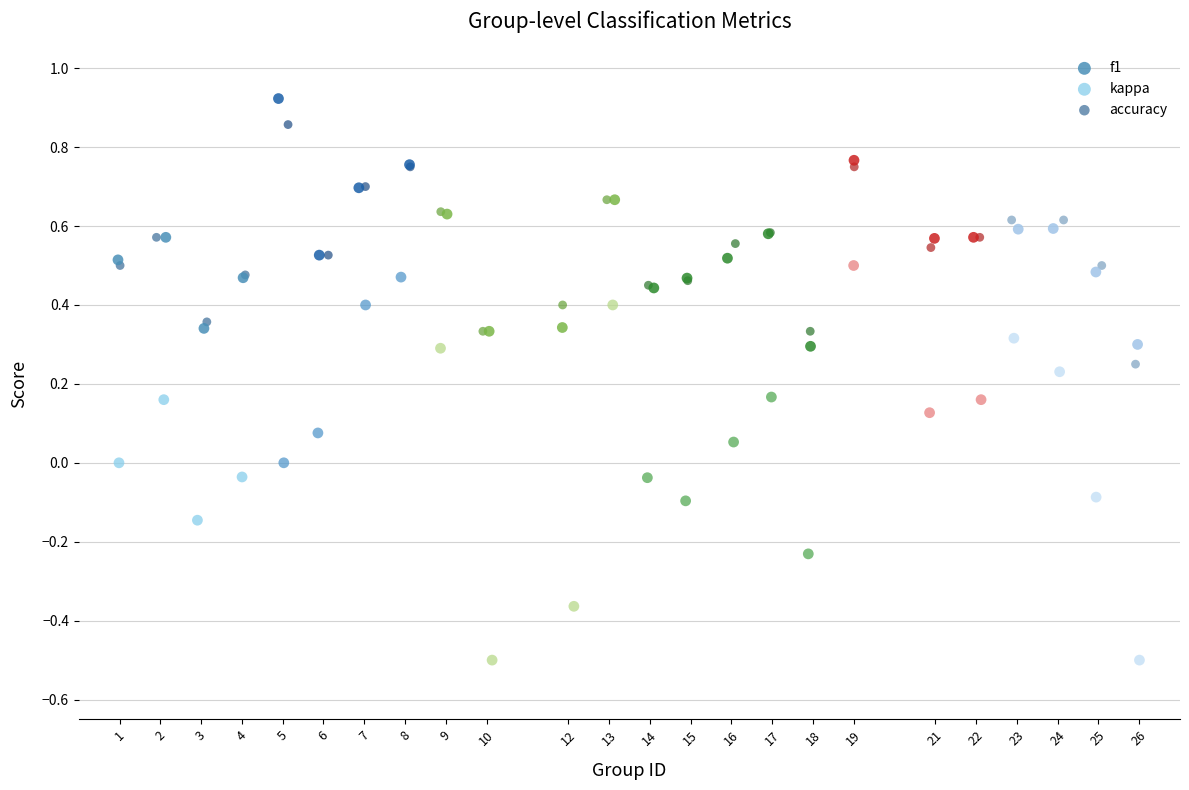

Which series contains the lowest Y value?

kappa